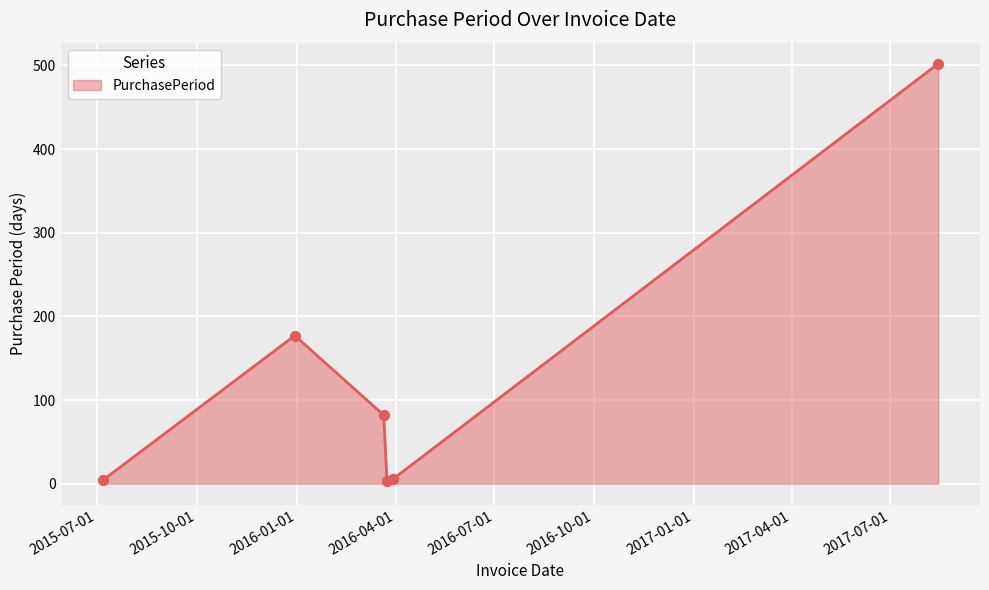

How many interior local peaks (higher than both neighbors) does the data have?

1